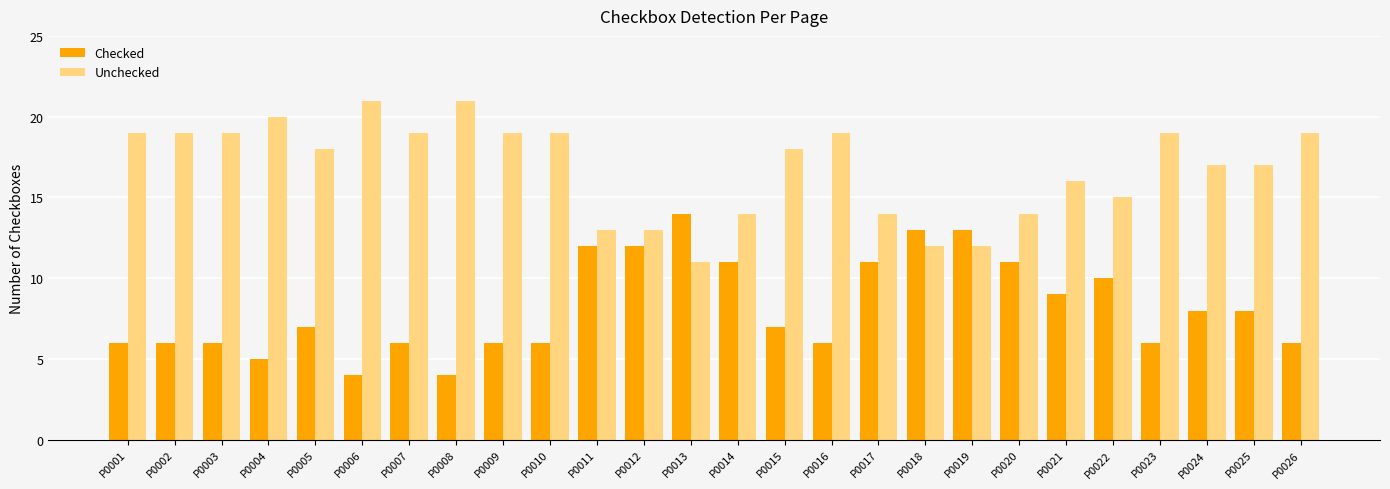

What is the spread (max minus min) of values at P0003?

13